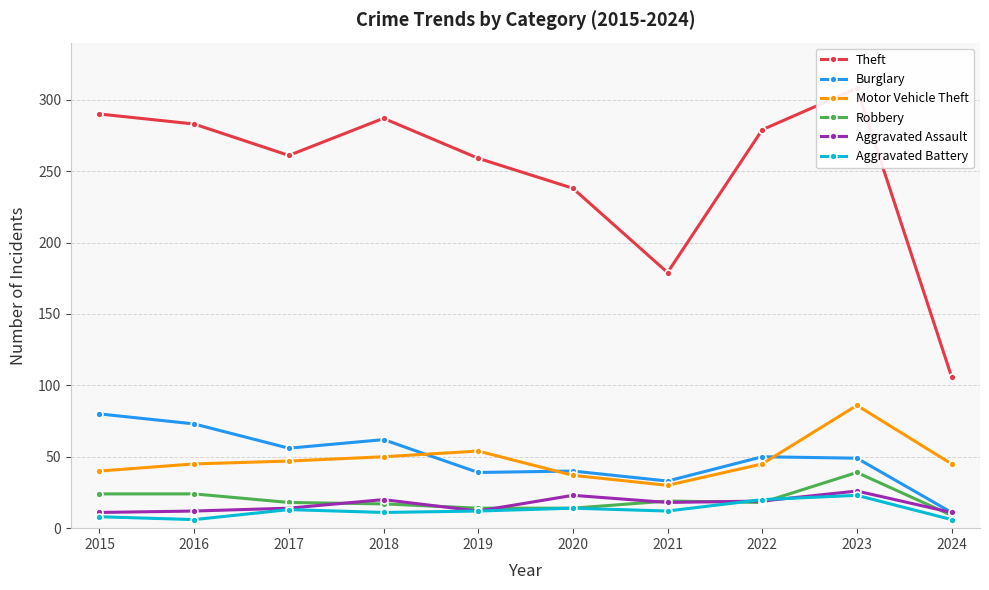

Reading left to right, transcribe all the data shown in this chart.

Theft: 290	283	261	287	259	238	179	279	308	106
Burglary: 80	73	56	62	39	40	33	50	49	11
Motor Vehicle Theft: 40	45	47	50	54	37	30	45	86	45
Robbery: 24	24	18	17	14	14	19	18	39	9
Aggravated Assault: 11	12	14	20	12	23	18	19	26	11
Aggravated Battery: 8	6	13	11	12	14	12	20	23	6